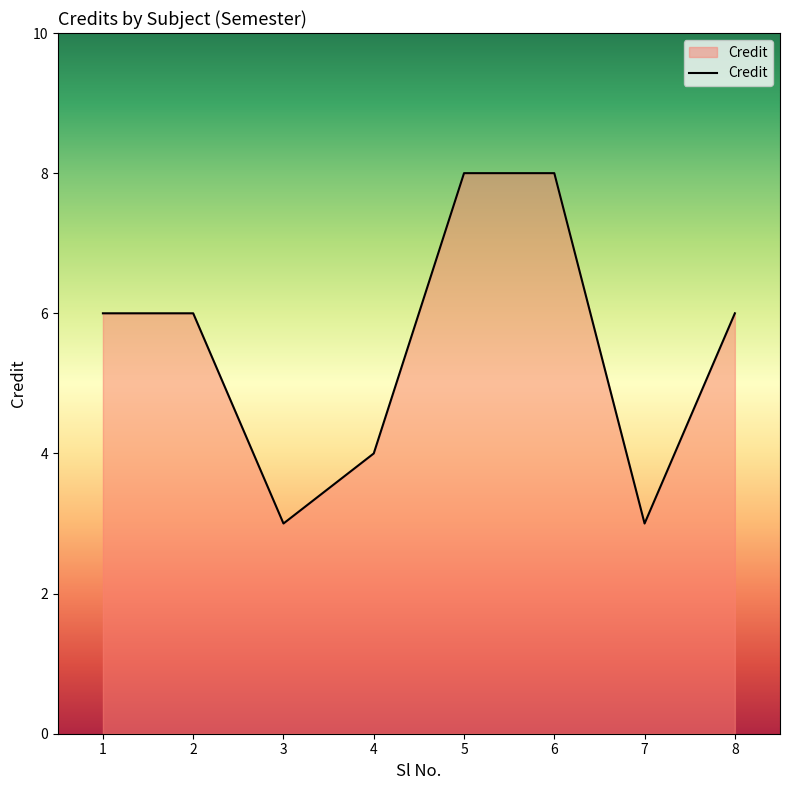

Between 3 and 1, which is larger?

1